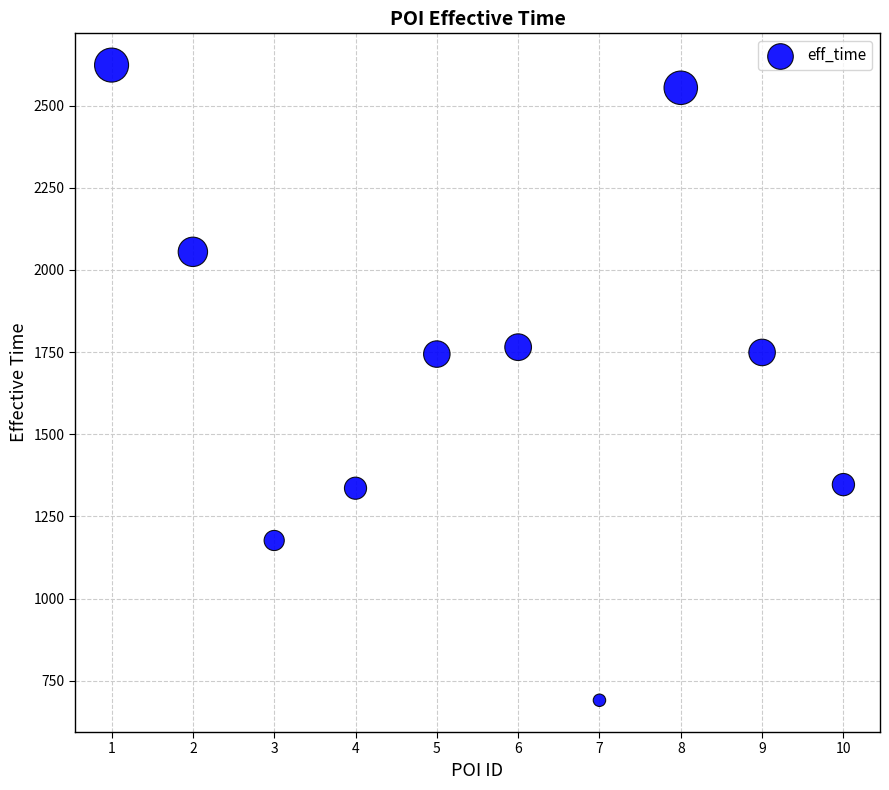

What is the average X value?

6